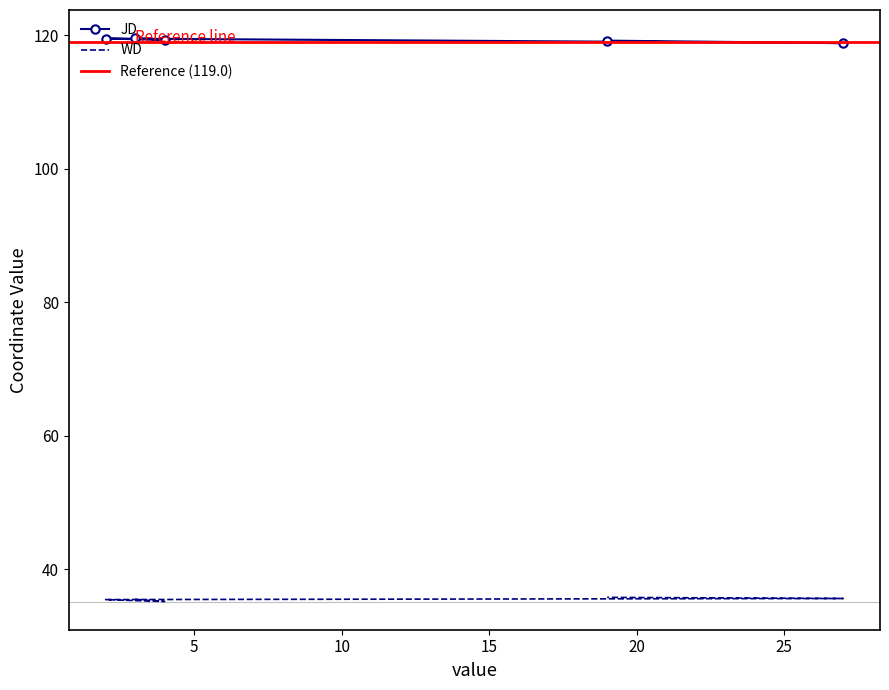

Which label corresponds to the smallest value in the chart?

4